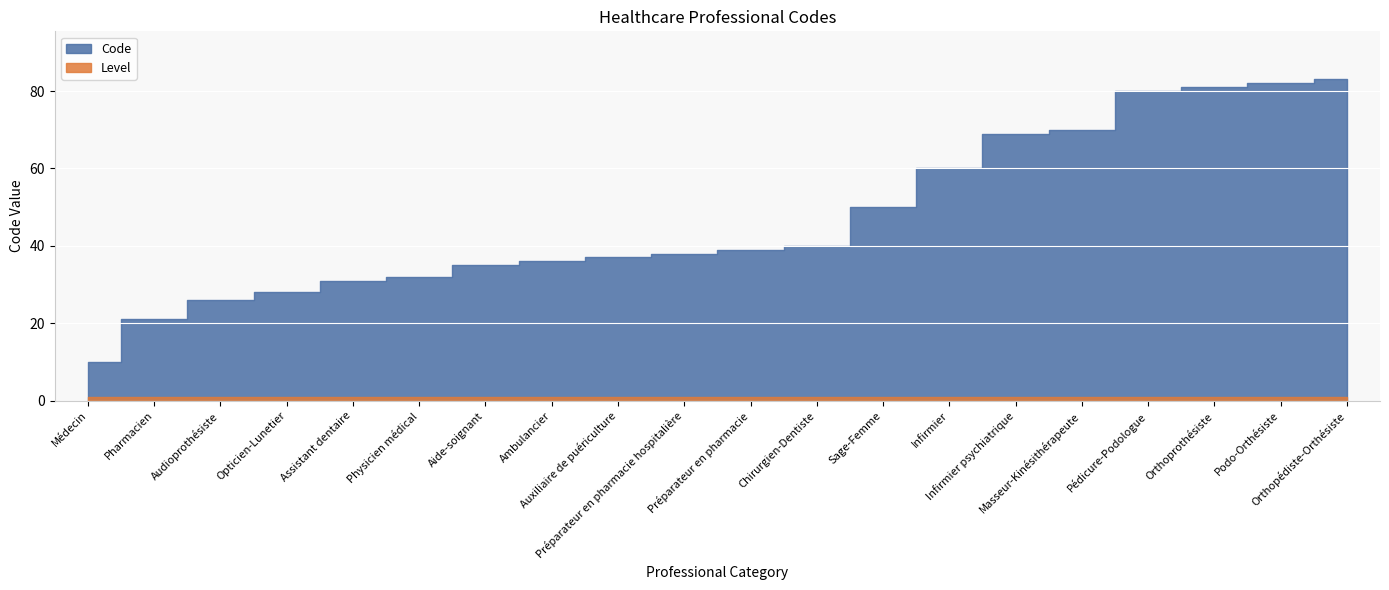

At Physicien médical, list the series in order from smallest to largest.

Level, Code